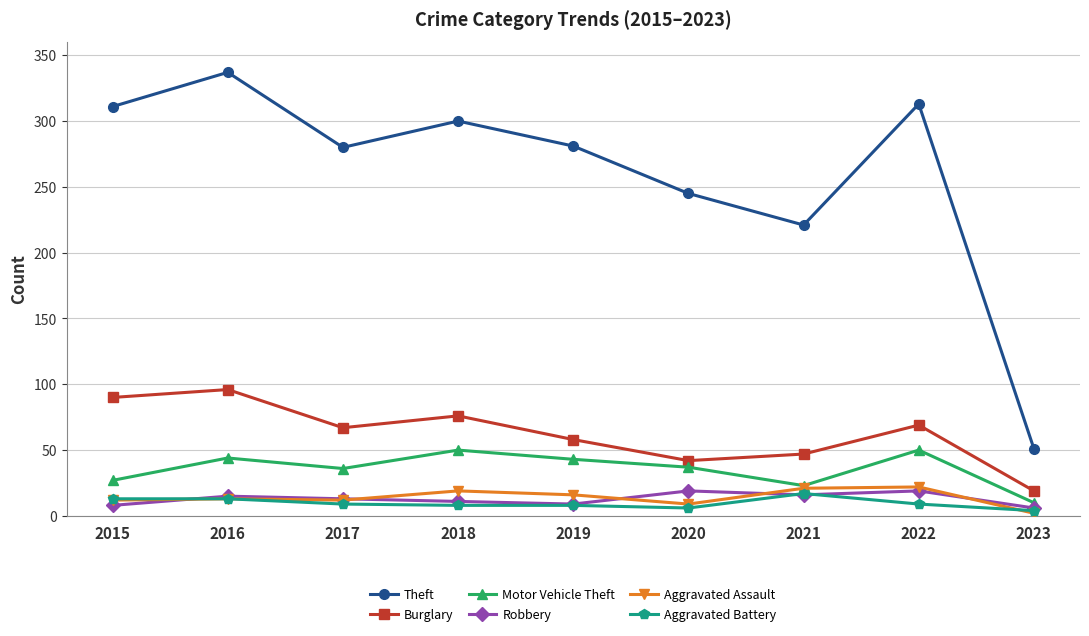

Is this an area chart (filled region under the line)?

No